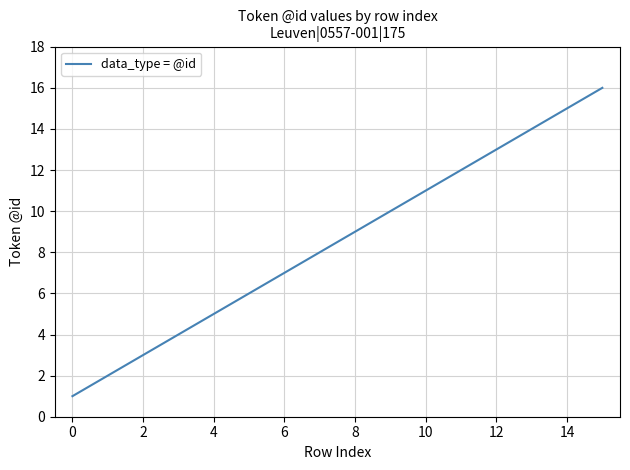

What is the greatest value displayed?

16